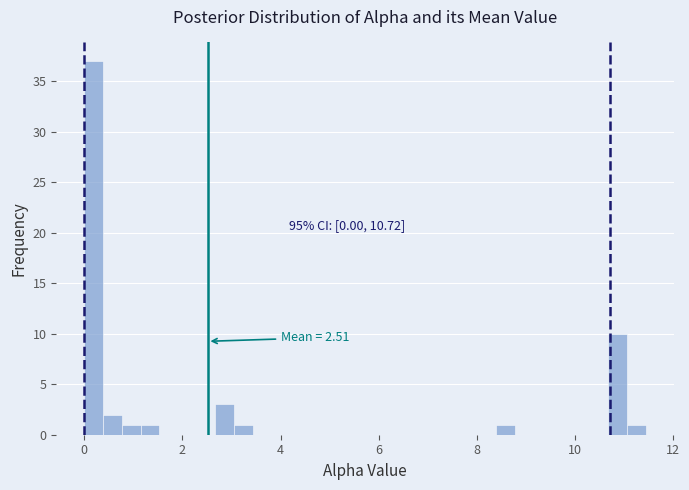

Around what value on the x-axis is the tallest bar? Give the approximate position of its centre, as read against the axis.

0.2